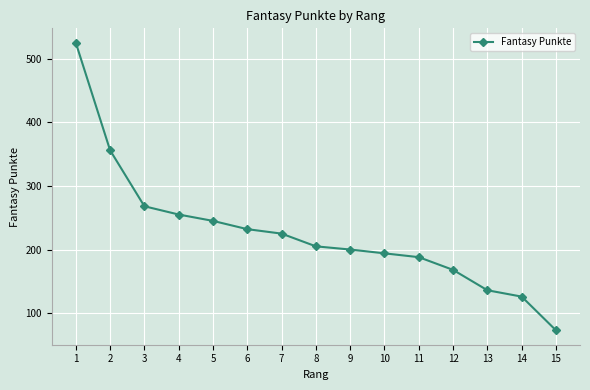

Reading left to right, transcribe all the data shown in this chart.

525	356	268	255	245	232	225	205	200	194	188	168	136	126	73